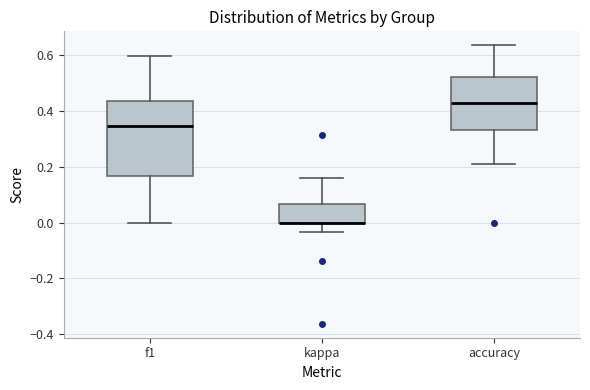

Where is the upper edge of the box for f1 on the y-axis? The values are not printed on the chart, so give them approximately, as read against the axis.

0.44